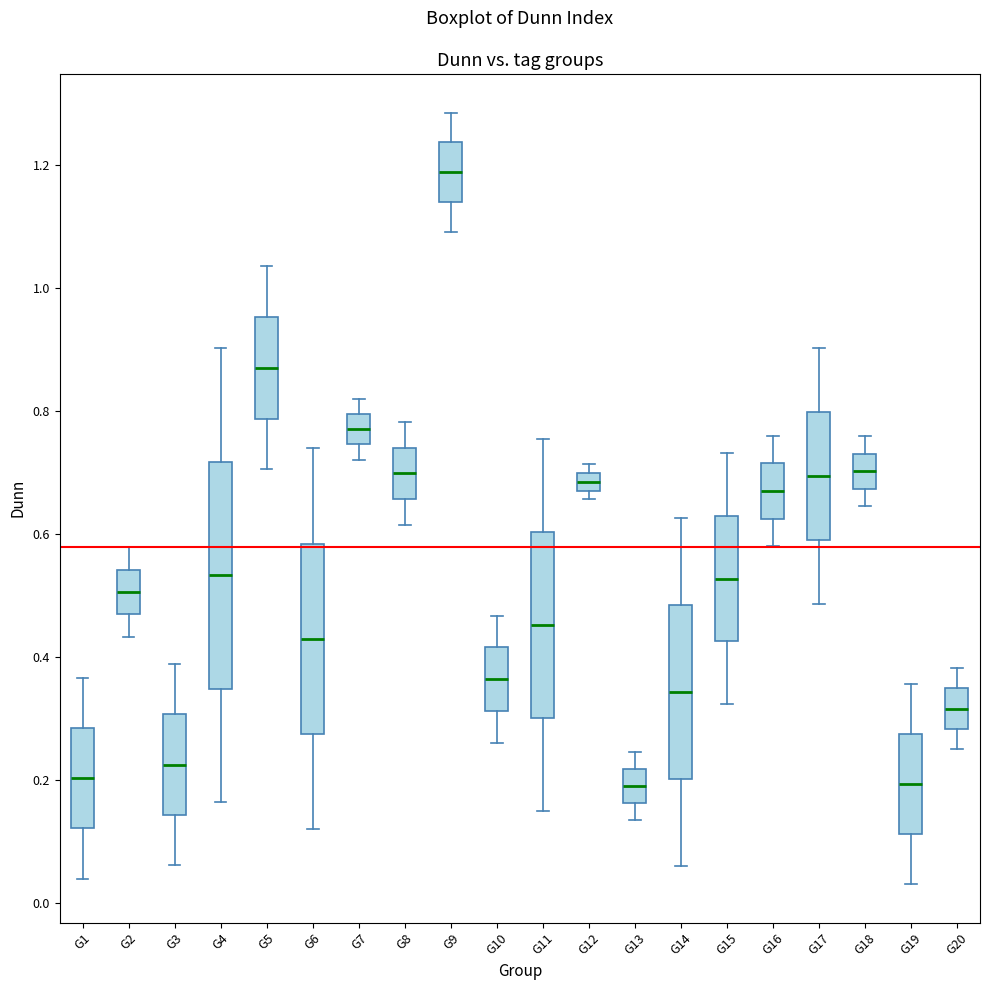

Which box has the highest median line?

G9